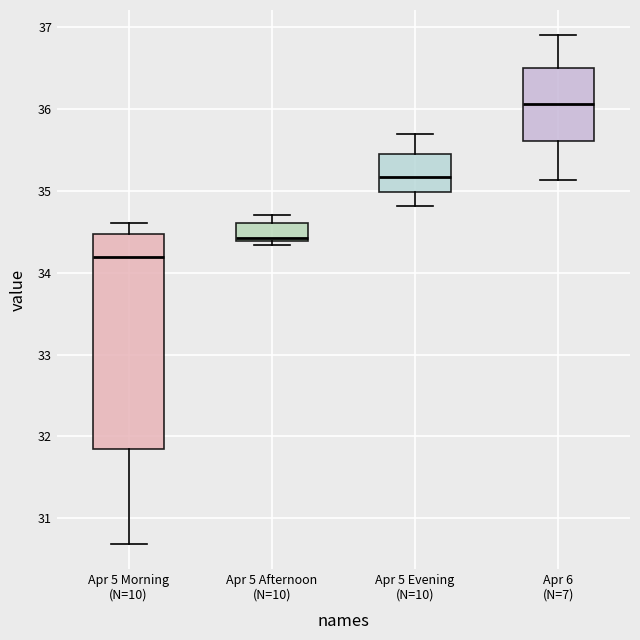

Reading left to right, transcribe this box plot: for each box, give where its median line is, the range the box spans, and where its two whiskers end, as read against the y-axis. The values are not printed on the chart, so give them approximately, as read against the axis.

Apr 5 Morning (N=10): median 34.2, box 31.8 to 34.5, whiskers 30.7 to 34.6
Apr 5 Afternoon (N=10): median 34.4 (just above the box's lower edge), box 34.4 to 34.6, whiskers 34.3 to 34.7
Apr 5 Evening (N=10): median 35.2, box 35.0 to 35.4, whiskers 34.8 to 35.7
Apr 6 (N=7): median 36.1, box 35.6 to 36.5, whiskers 35.1 to 36.9